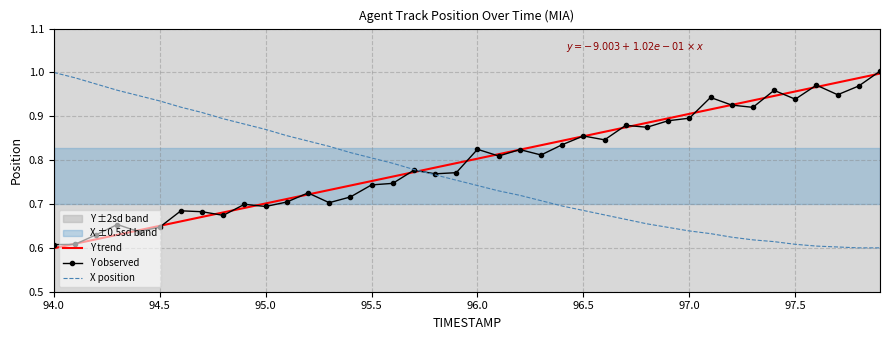

What is the minimum value shown in the chart?

0.6